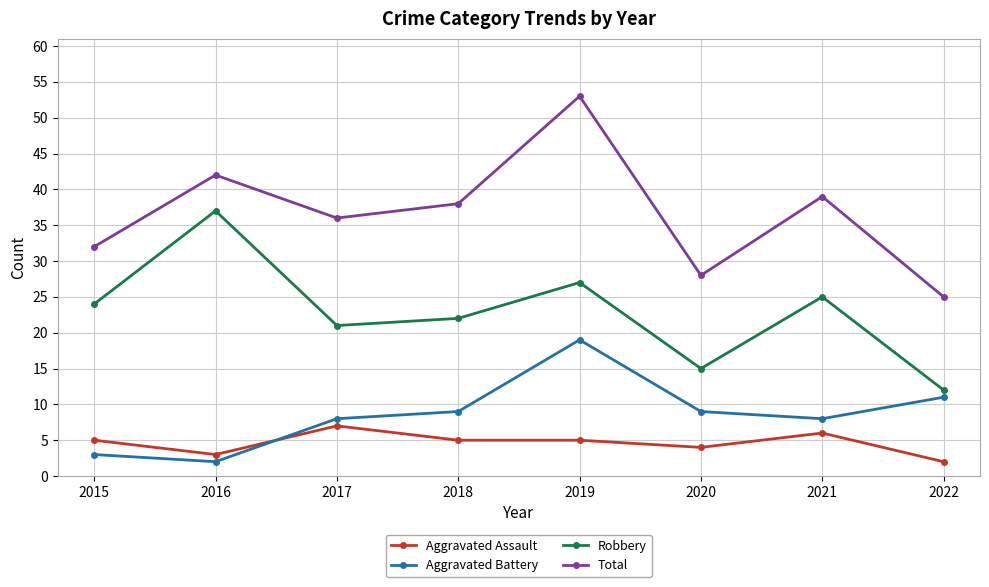

True or false: Aggravated Battery and Robbery cross at least once.

False